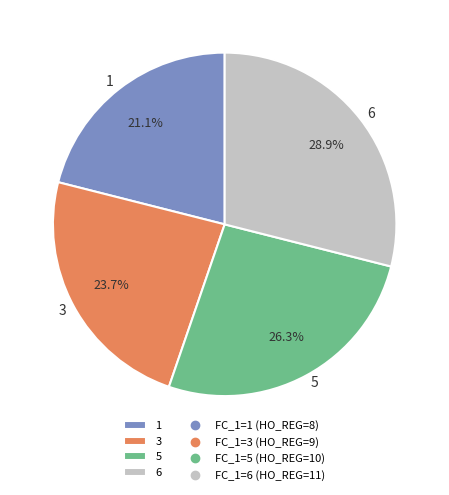

What is the largest slice in the pie chart?

6